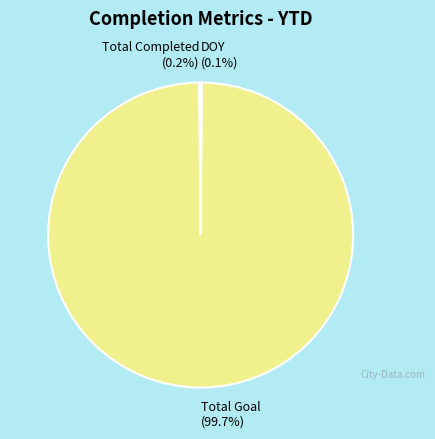

Is there a majority slice in this chart?

Yes